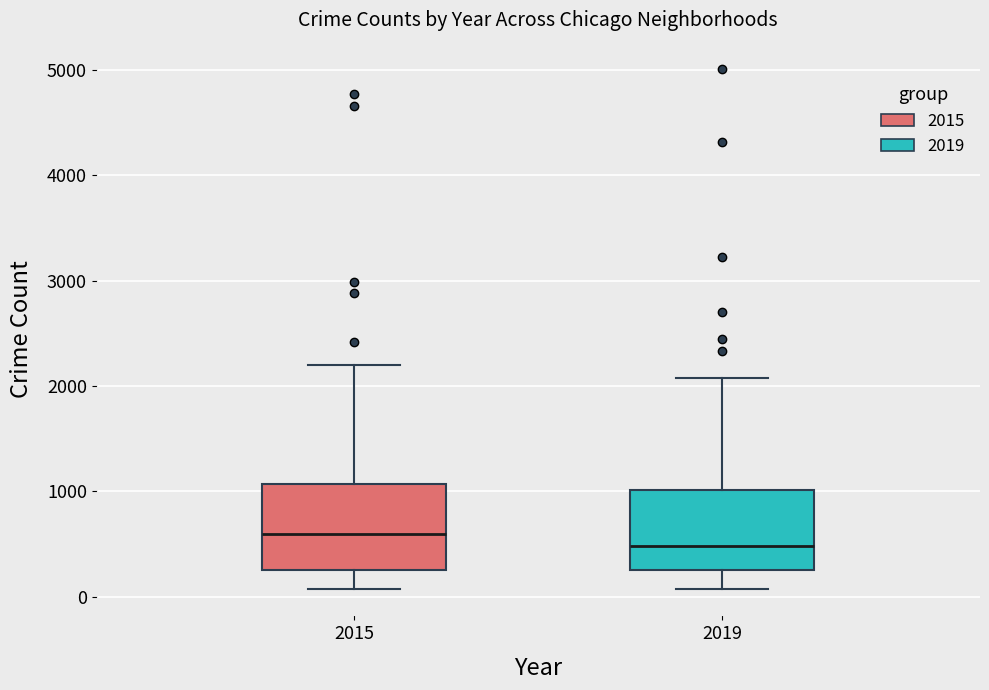

Where does the lower whisker of the box at x = 2015 end on the y-axis? The values are not printed on the chart, so give them approximately, as read against the axis.

100